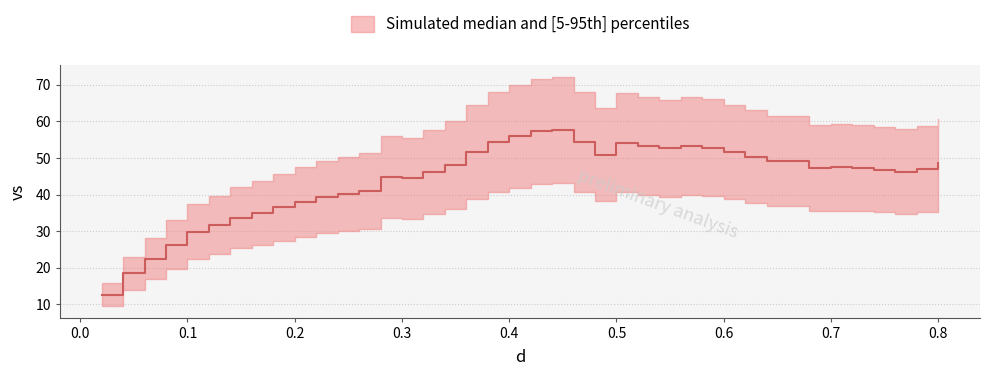

What is the change in value from 0.3 to 0.8?

+4.1